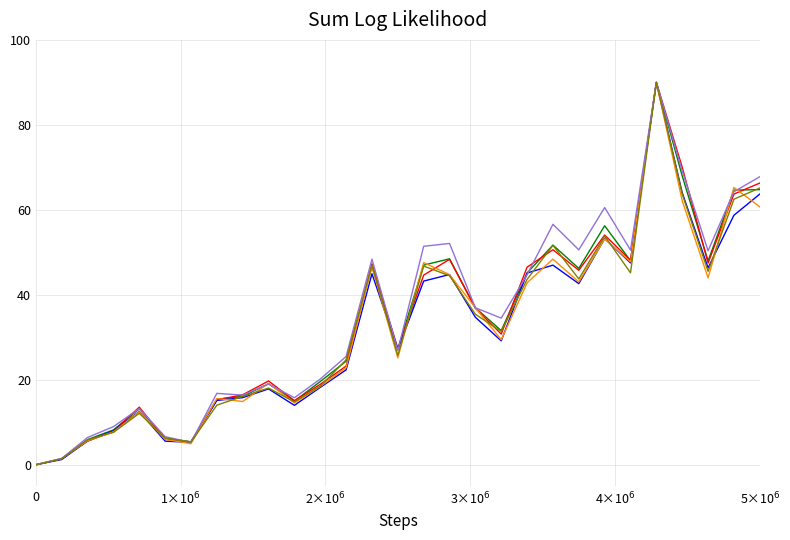

What is the greatest value displayed?

90.0